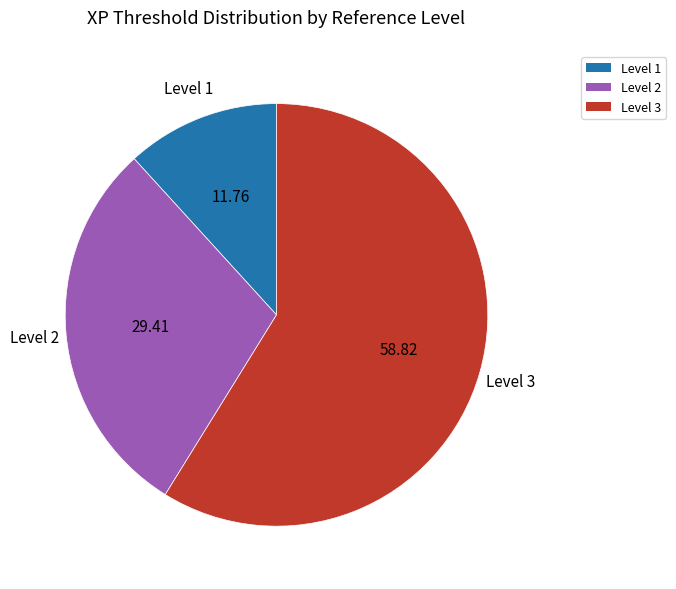

Which slice is the largest?

Level 3